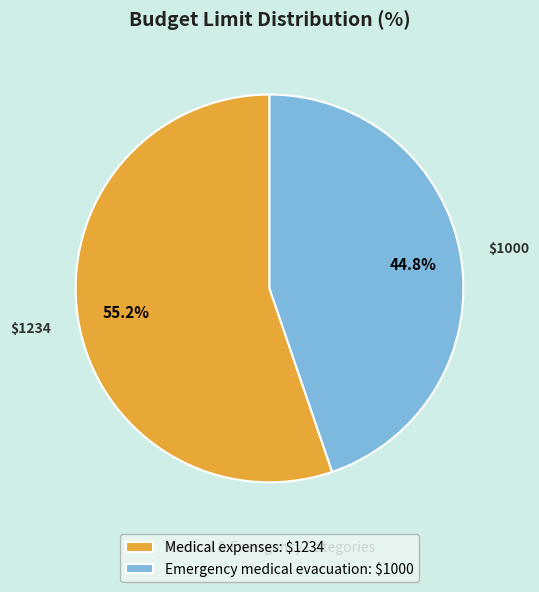

Is Medical expenses: $1234 the majority of the pie?

Yes